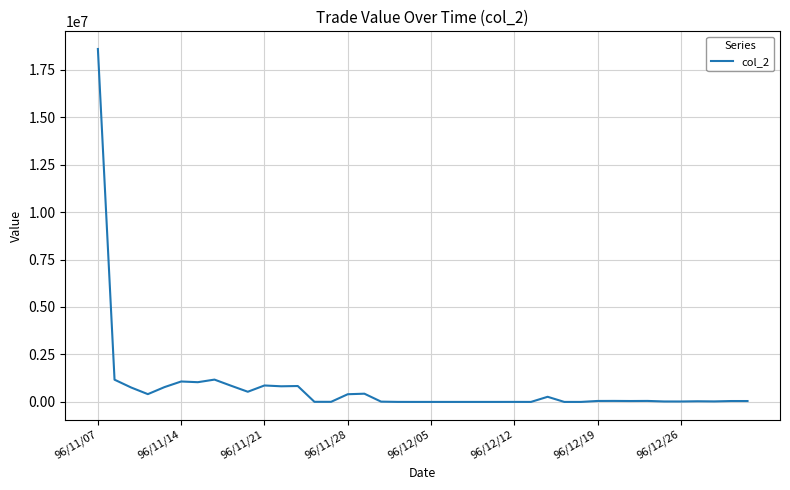

What is the maximum value shown in the chart?

18588480